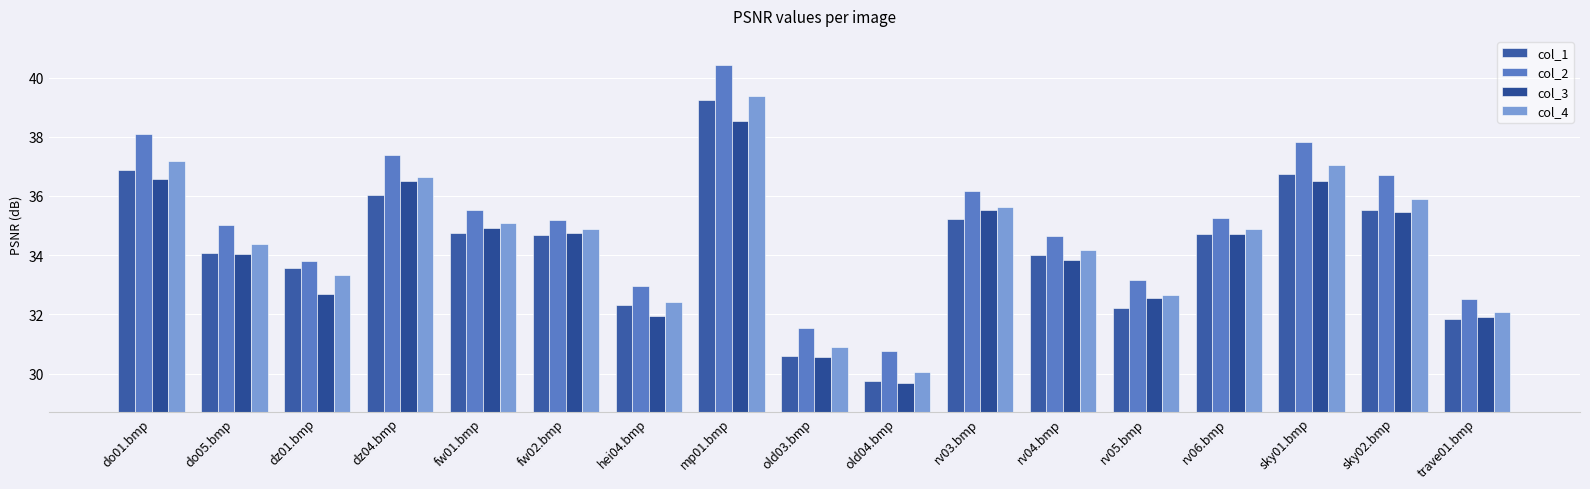

How many bars are there in each group?

4